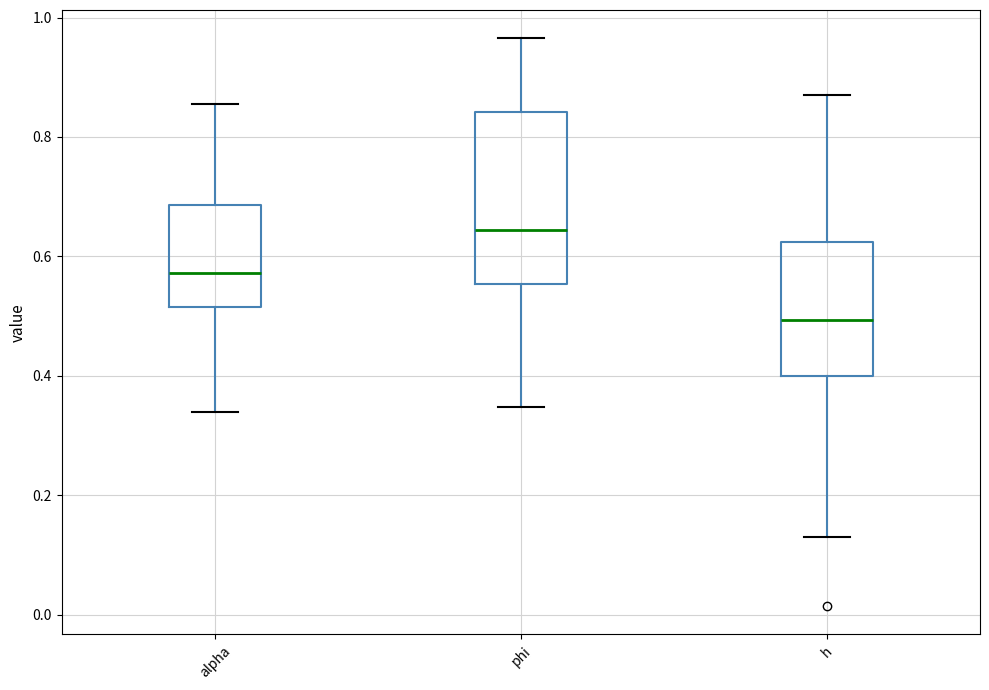

Reading left to right, transcribe this box plot: for each box, give where its median line is, the range the box spans, and where its two whiskers end, as read against the y-axis. The values are not printed on the chart, so give them approximately, as read against the axis.

alpha: median 0.58, box 0.52 to 0.68, whiskers 0.34 to 0.86
phi: median 0.64, box 0.56 to 0.84, whiskers 0.34 to 0.96
h: median 0.50, box 0.40 to 0.62, whiskers 0.14 to 0.88